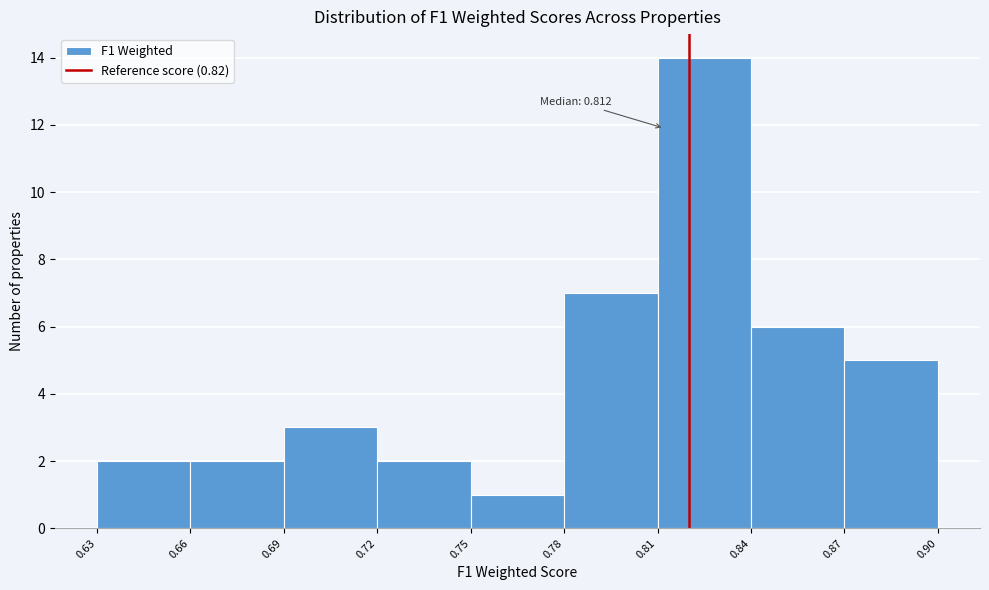

Which range on the x-axis has the tallest bar?

0.81 to 0.84